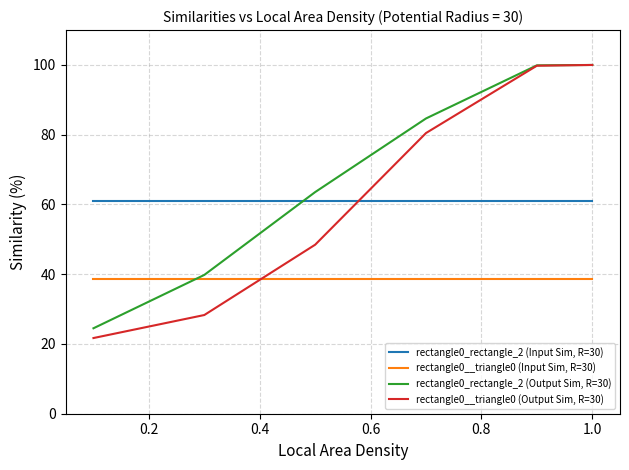

Which series has the largest total across all categories?

rectangle0_rectangle_2 (Output Sim, R=30)